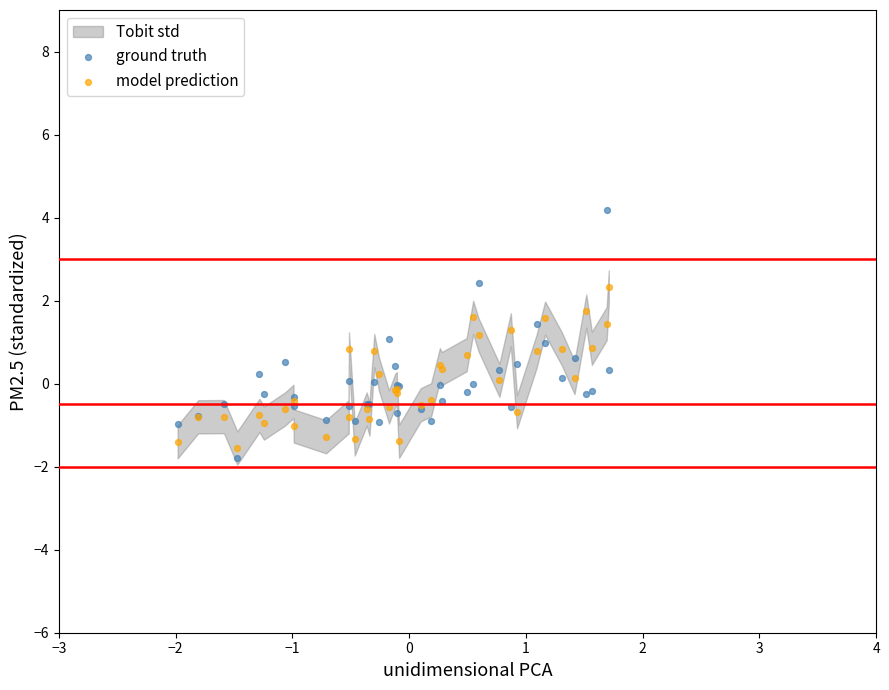

Which series has the largest Y range (max minus min)?

ground truth